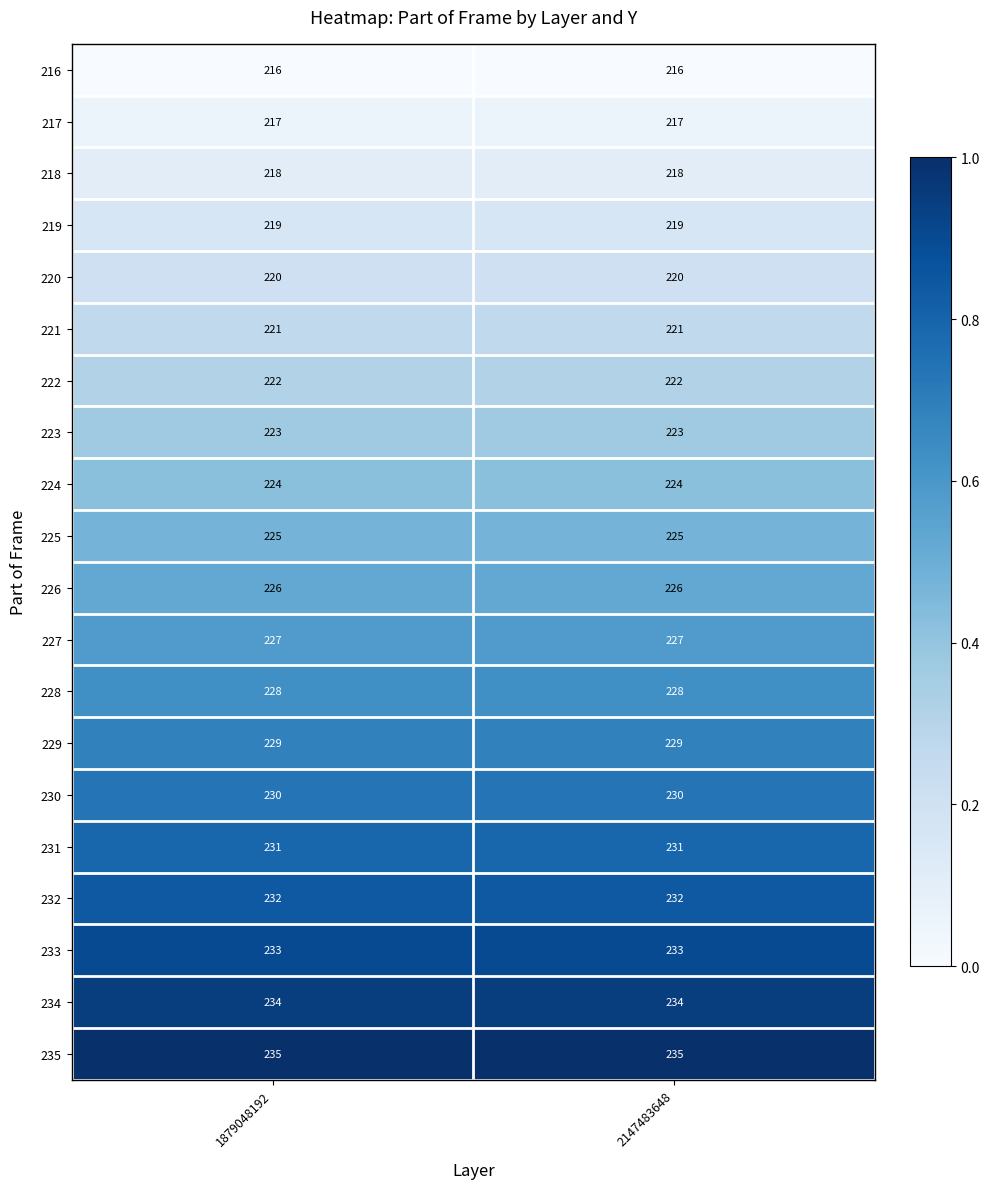

Rank the series at 1879048192 from highest to lowest value.

235, 234, 233, 232, 231, 230, 229, 228, 227, 226, 225, 224, 223, 222, 221, 220, 219, 218, 217, 216